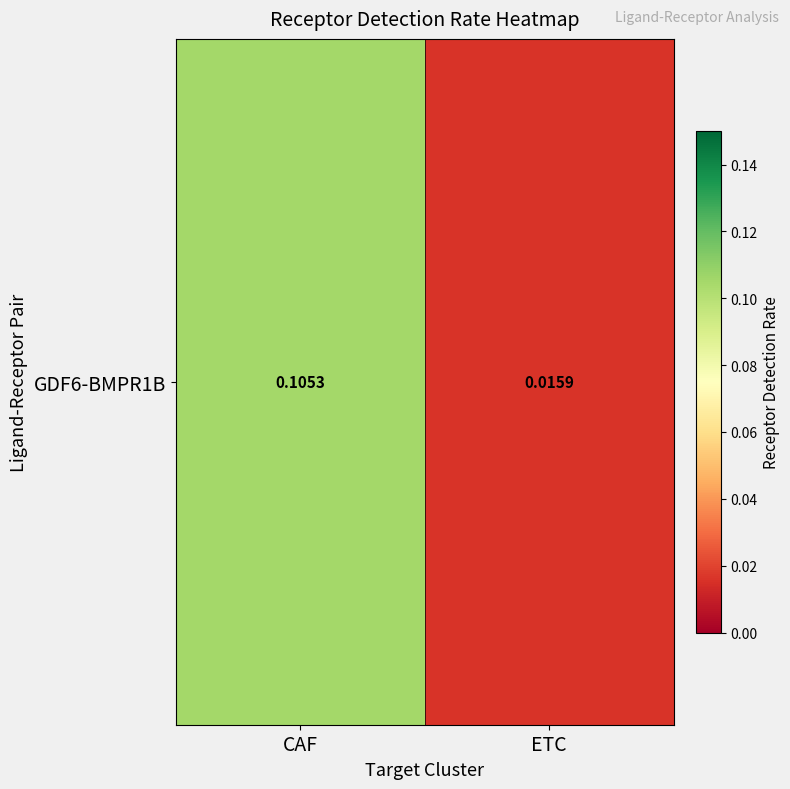

At which category does the chart reach its minimum across all series?

ETC